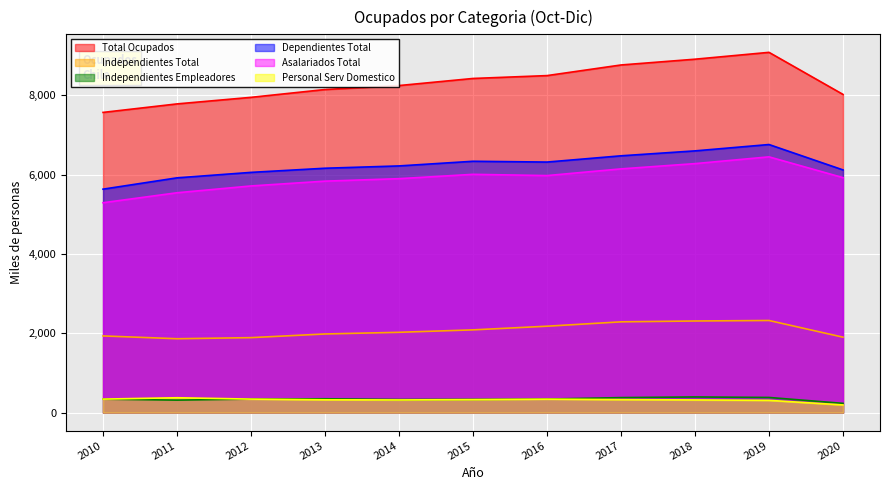

Reading left to right, what are all the values shown in this chart?

Total Ocupados: 7572.3	7786.9	7952.3	8149.4	8249.6	8428.5	8500.7	8768.7	8914.2	9087.1	8026.2
Independientes Total: 1935.5	1864.8	1892.3	1984.8	2026.9	2088.2	2180.5	2290.7	2312.0	2324.7	1904.0
Independientes Empleadores: 340.3	316.4	342.3	350.3	332.0	336.1	342.2	380.4	396.1	383.6	234.6
Dependientes Total: 5636.9	5922.1	6060.0	6164.6	6222.7	6340.2	6320.2	6477.9	6602.2	6762.4	6122.2
Asalariados Total: 5294.7	5545.8	5717.8	5839.0	5901.4	6010.7	5979.1	6148.2	6280.9	6451.5	5927.3
Personal Serv Domestico: 342.2	376.2	342.2	325.6	321.3	329.6	341.1	329.7	321.3	310.9	194.9